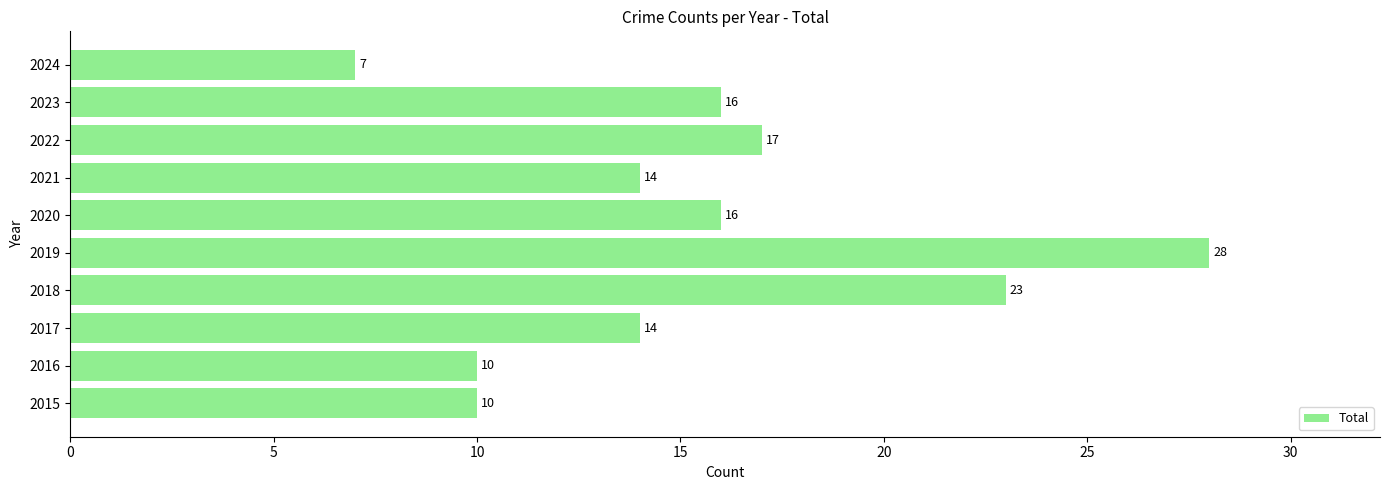

What is the ratio of the value at 2018 to the value at 2019?

0.8